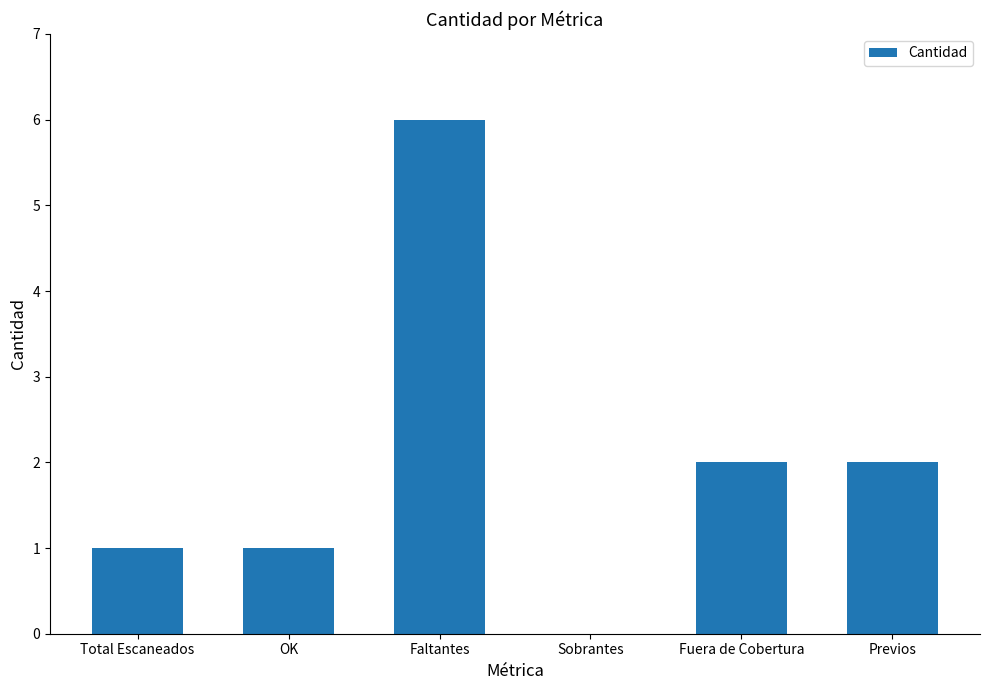

What is the sum of the values at OK and Faltantes?

7